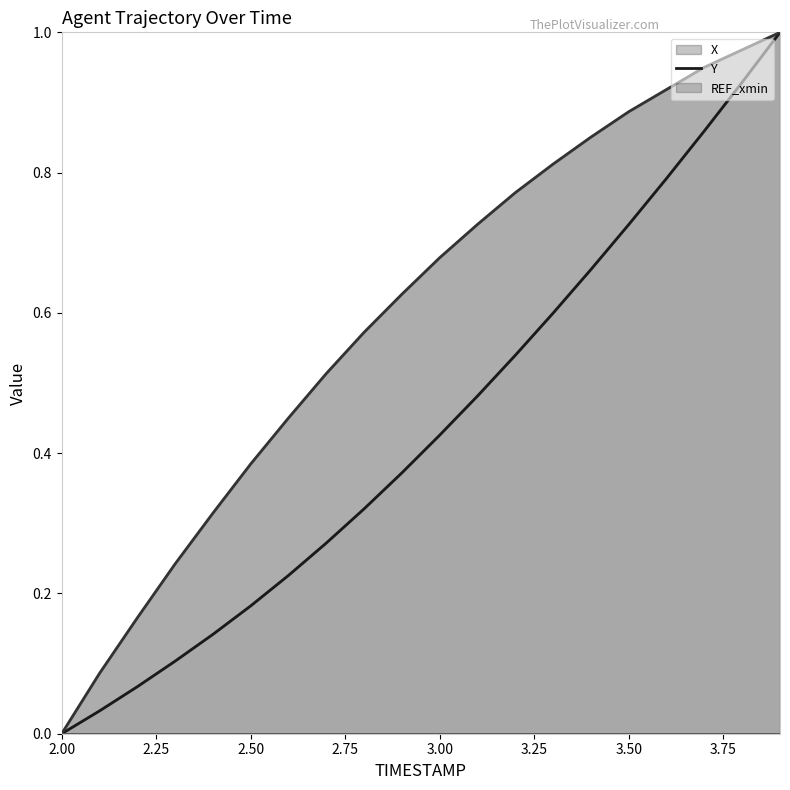

Reading left to right, transcribe all the data shown in this chart.

X: 0.0	0.0	0.1	0.1	0.1	0.2	0.2	0.3	0.3	0.4	0.4	0.5	0.5	0.6	0.7	0.7	0.8	0.9	0.9	1.0
Y: 0.0	0.1	0.2	0.2	0.3	0.4	0.5	0.5	0.6	0.6	0.7	0.7	0.8	0.8	0.9	0.9	0.9	1.0	1.0	1.0
REF_xmin: 0.0	0.0	0.0	0.0	0.0	0.0	0.0	0.0	0.0	0.0	0.0	0.0	0.0	0.0	0.0	0.0	0.0	0.0	0.0	0.0